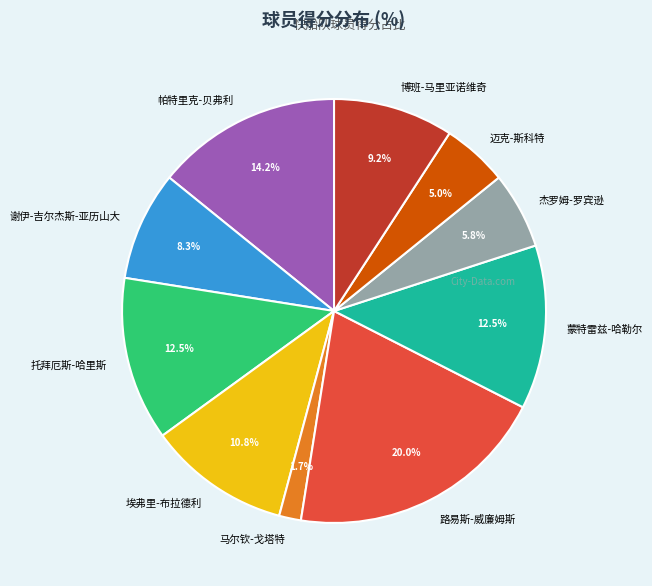

Is the sum of 迈克-斯科特 and 蒙特雷兹-哈勒尔 greater than half?

No